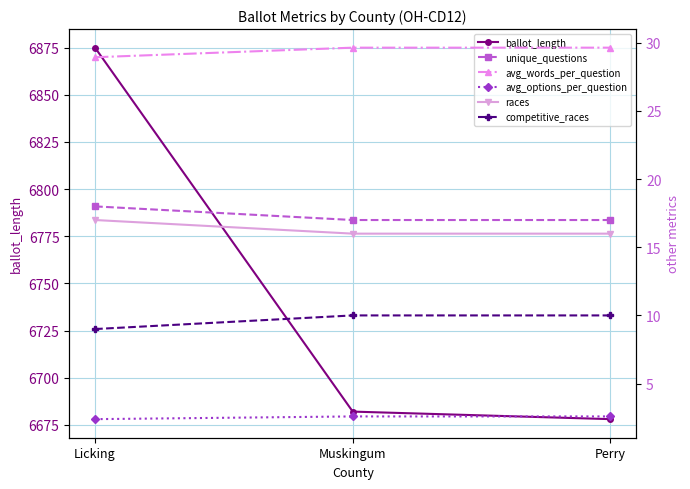

At Muskingum, list the series in order from largest to smallest.

ballot_length, avg_words_per_question, unique_questions, races, competitive_races, avg_options_per_question